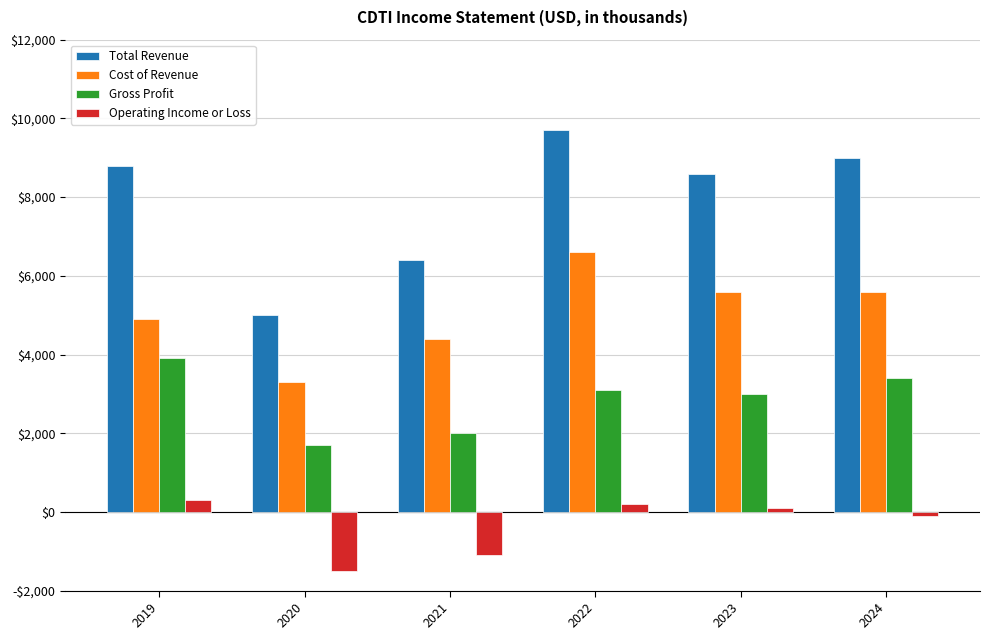

What are all the series names shown in the legend?

Total Revenue, Cost of Revenue, Gross Profit, Operating Income or Loss